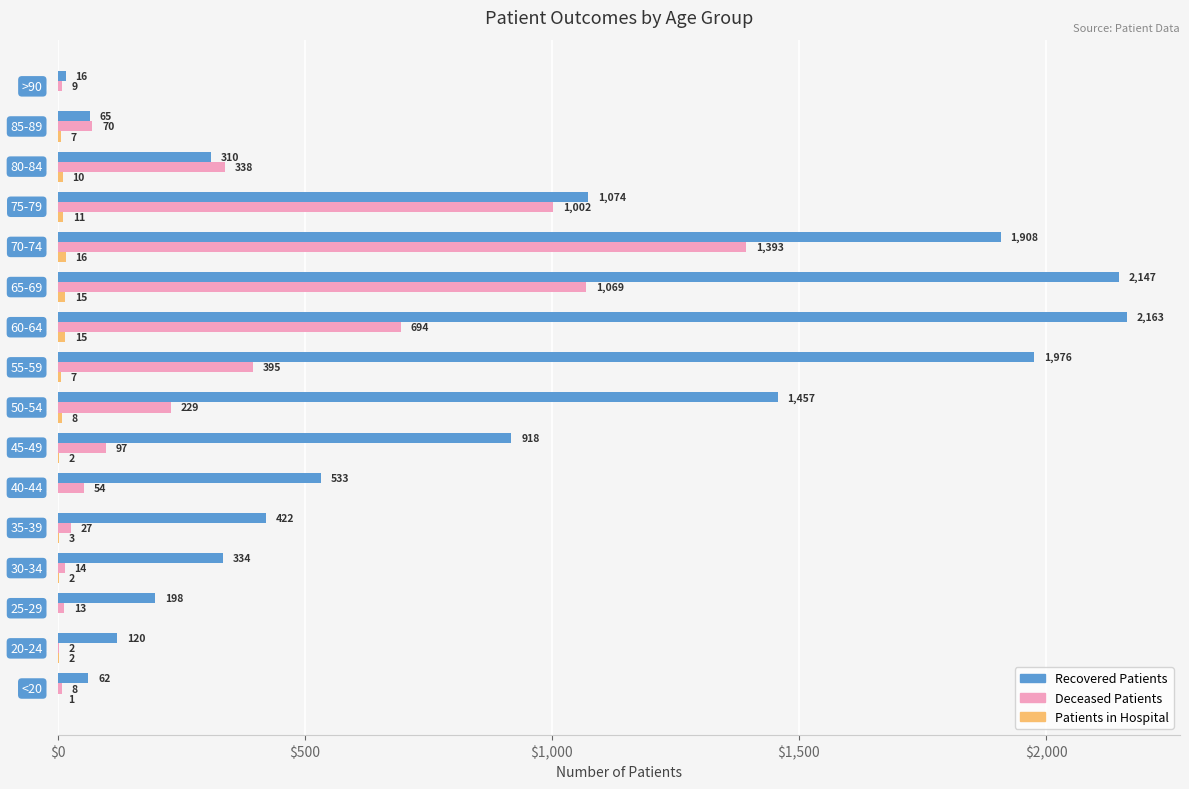

At which category is the sum across all series the highest?

  70-74